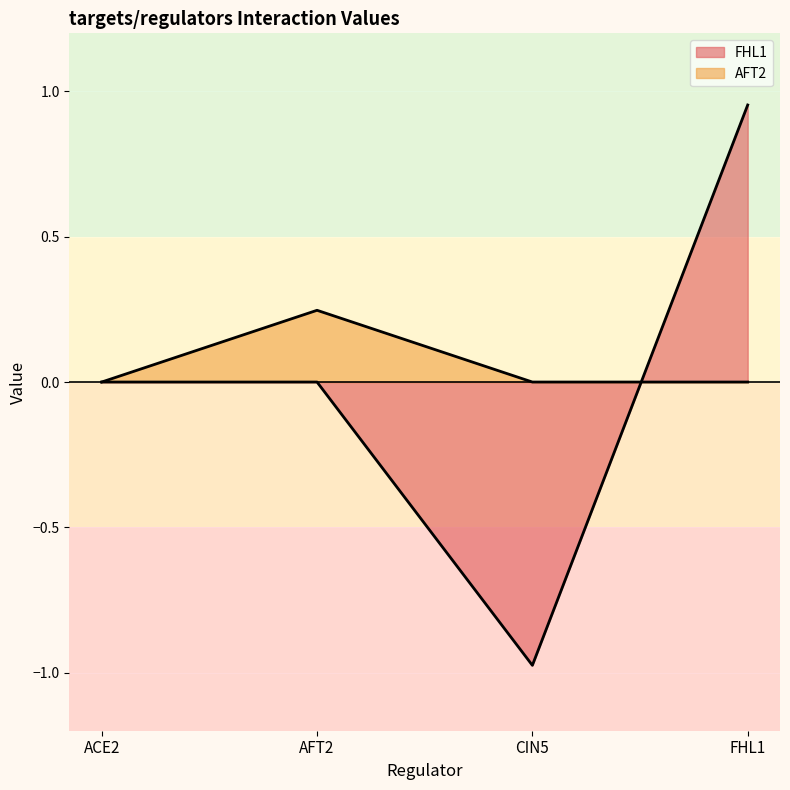

True or false: AFT2 and FHL1 cross at least once.

True